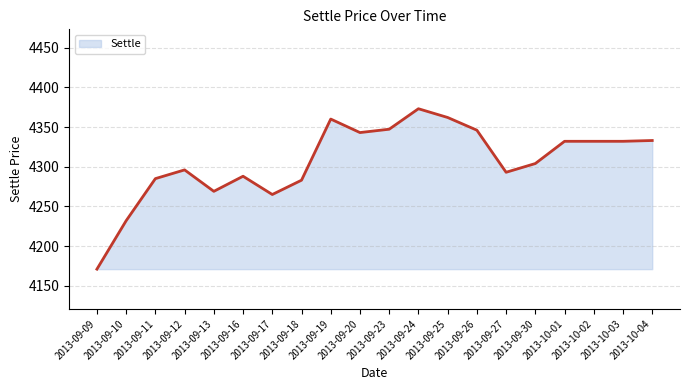

Does the chart display data point markers on the line(s)?

No